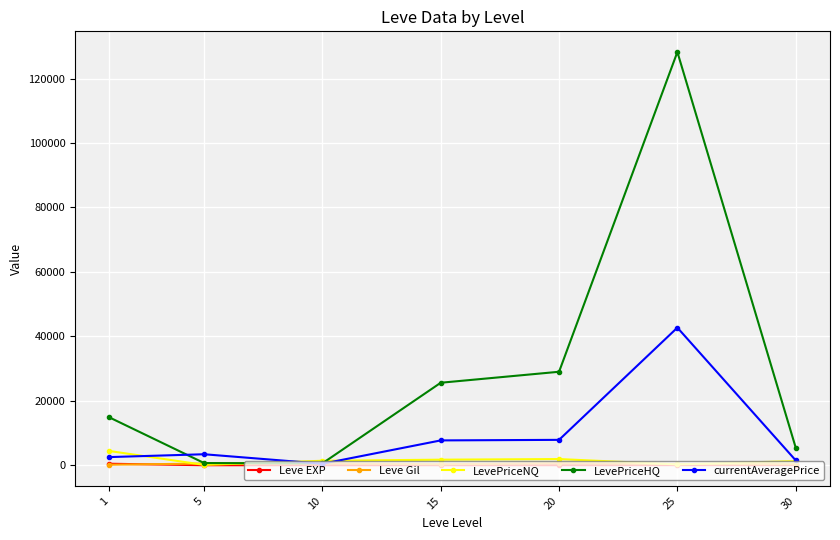

What is the average value of the currentAveragePrice series?

9461.4